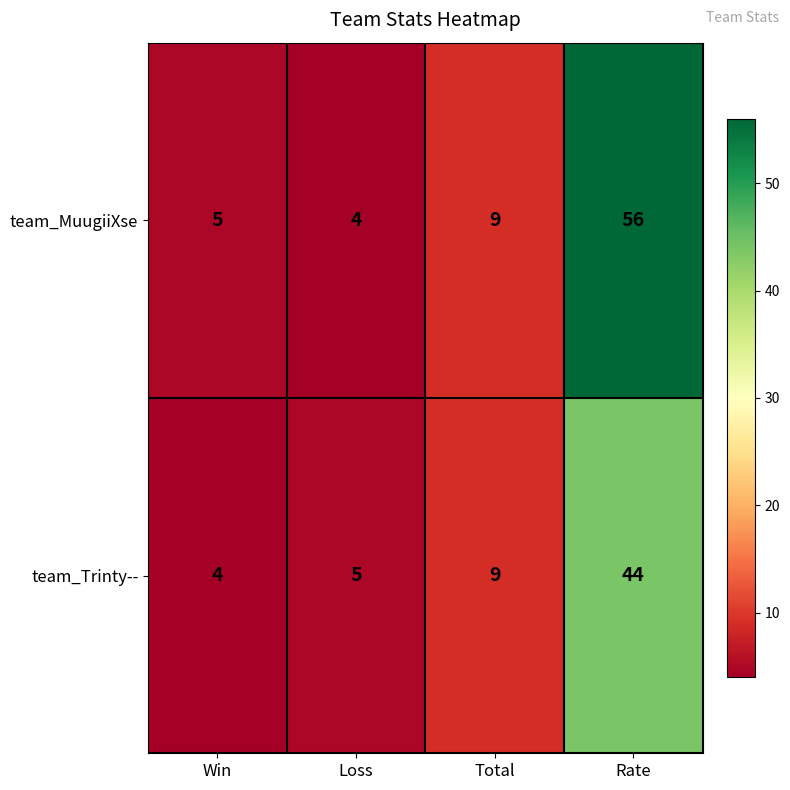

Reading left to right, extract all data points from this chart.

team_MuugiiXse: 5	4	9	56
team_Trinty--: 4	5	9	44